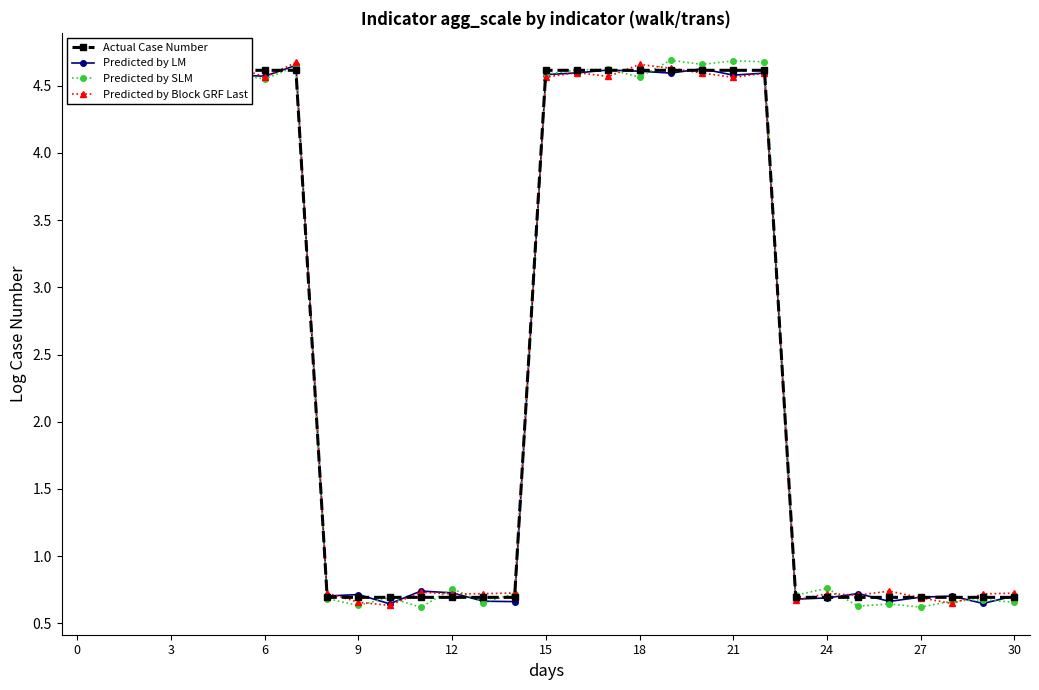

How many Predicted by Block GRF Last values are between 0 and 4?

15